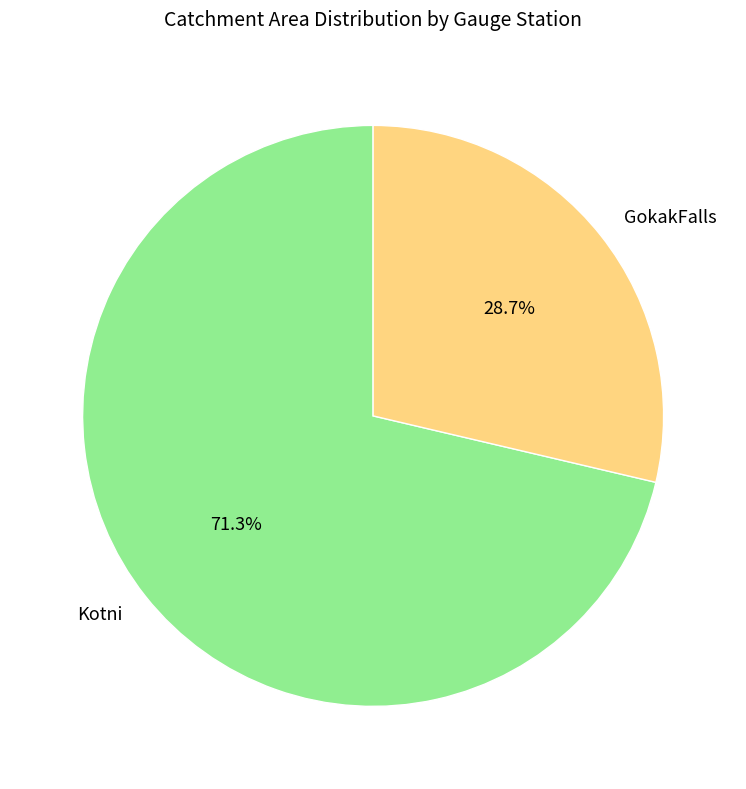

Count the number of slices in the pie.

2